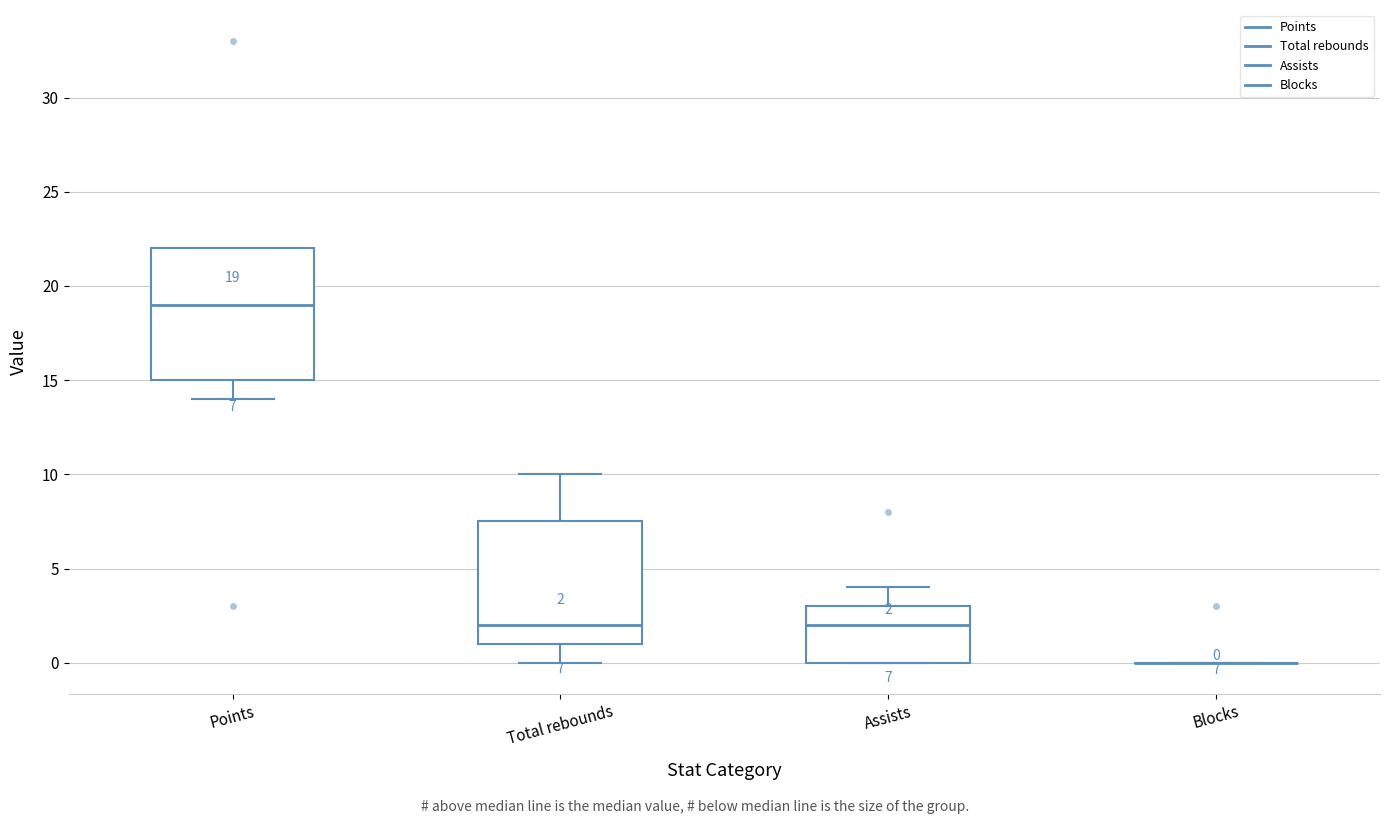

Which box is the tallest, from its lower edge to its upper edge?

Points